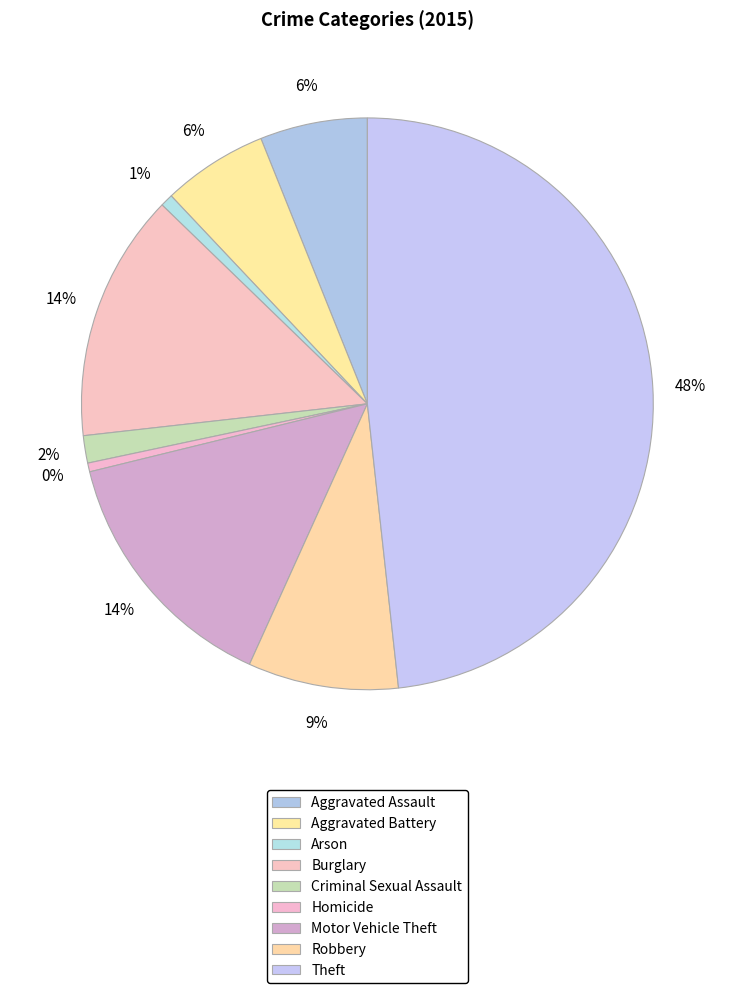

What percentage is the Criminal Sexual Assault slice, to the nearest percent?

2%